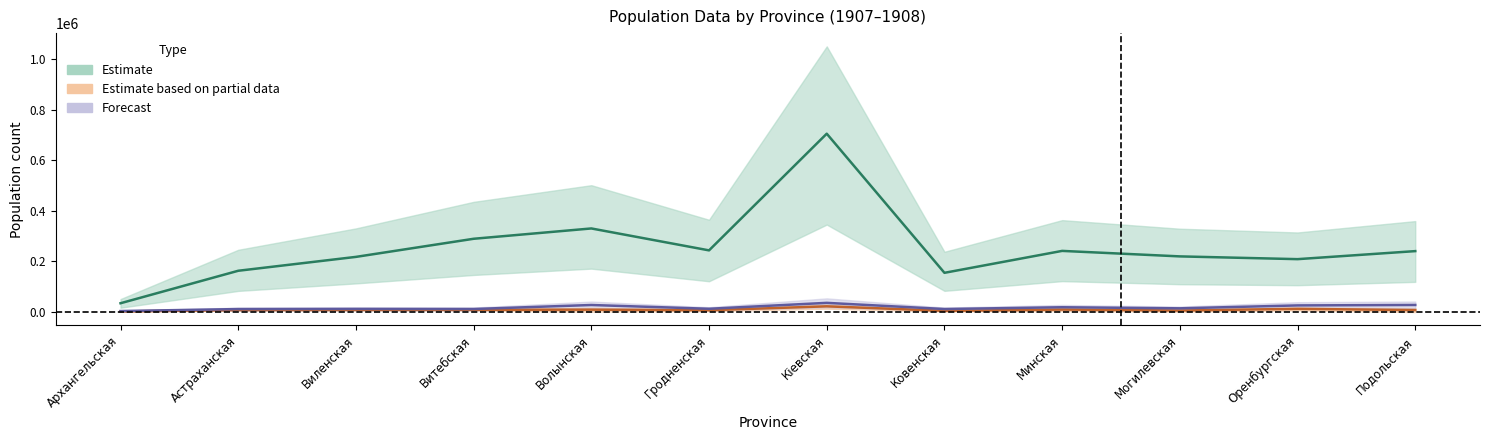

What is the sum of all чр-гор-о YY values?

100072.0